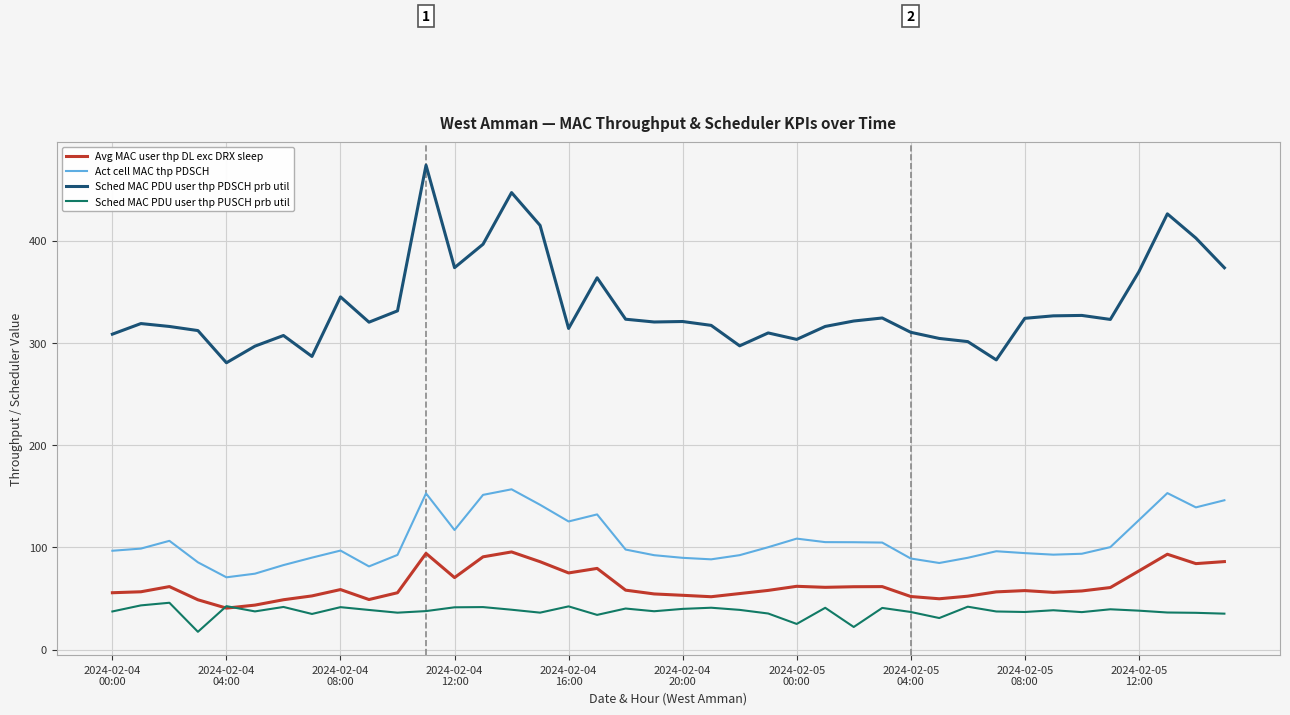

What is the maximum value shown in the chart?

473.6